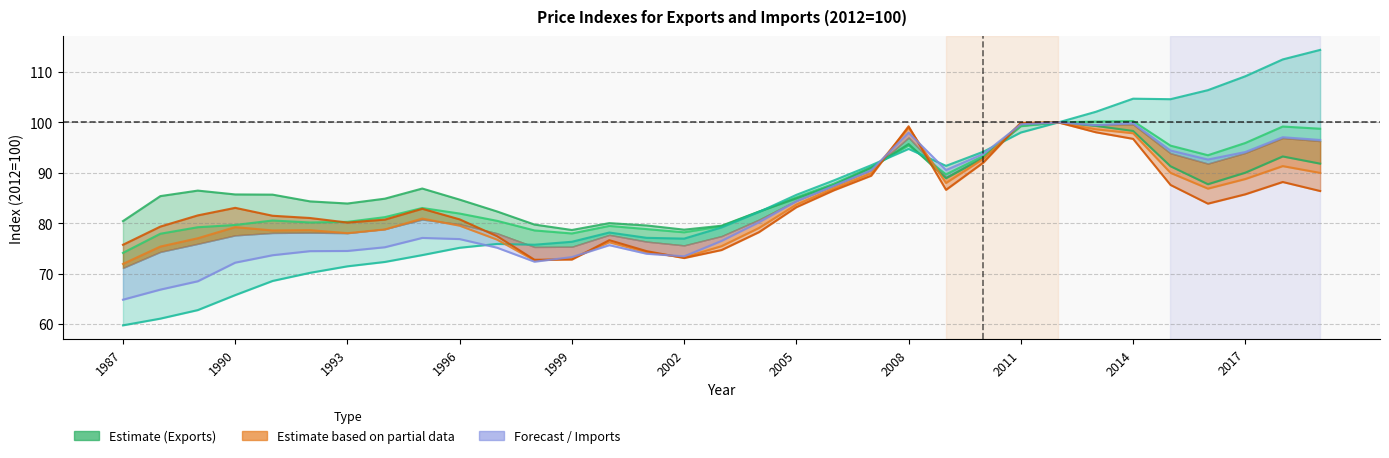

Reading left to right, what are all the values shown in this chart?

Exports of goods and services: 74.1	77.9	79.2	79.7	80.5	80.2	80.3	81.2	83.0	81.9	80.5	78.6	78.0	79.5	78.8	78.2	79.4	82.3	85.1	87.8	91.1	95.4	89.7	93.3	99.2	100.0	100.2	100.3	95.4	93.5	95.9	99.2	98.8
Exports of goods: 80.4	85.4	86.5	85.7	85.7	84.3	83.9	84.9	86.9	84.7	82.3	79.7	78.7	80.0	79.6	78.7	79.5	82.3	84.9	87.6	91.0	95.7	88.9	93.0	99.8	100.0	99.3	98.3	91.3	87.7	90.0	93.3	91.8
Exports of services: 59.8	61.1	62.8	65.7	68.6	70.2	71.5	72.3	73.7	75.1	75.9	75.7	76.3	78.2	77.1	77.0	79.2	82.2	85.6	88.5	91.5	94.7	91.4	94.2	98.0	100.0	102.1	104.7	104.6	106.4	109.2	112.5	114.4
Imports of goods and services: 71.9	75.4	77.0	79.2	78.6	78.6	78.0	78.8	80.9	79.5	76.8	72.6	73.0	76.2	74.2	73.2	75.5	79.1	83.7	86.9	89.9	99.0	88.0	92.8	99.8	100.0	98.6	97.9	90.0	86.9	88.8	91.3	90.0
Imports of goods: 75.7	79.3	81.6	83.1	81.5	81.0	80.1	80.7	82.9	80.8	77.4	72.8	72.8	76.6	74.5	73.1	74.7	78.2	83.2	86.5	89.4	99.2	86.6	92.1	99.9	100.0	98.1	96.7	87.6	83.9	85.7	88.2	86.4
Imports of services: 64.8	66.8	68.5	72.2	73.7	74.5	74.5	75.2	77.1	76.9	75.1	72.4	73.3	75.6	73.9	73.4	76.5	80.2	84.4	87.4	90.5	98.0	90.6	93.8	99.6	100.0	99.4	99.8	94.4	92.6	94.1	97.1	96.5